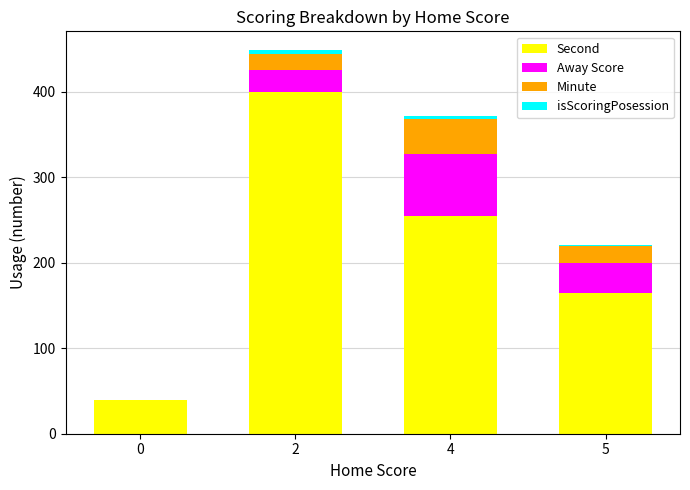

Is it true that Second equals 672 at 2?

False